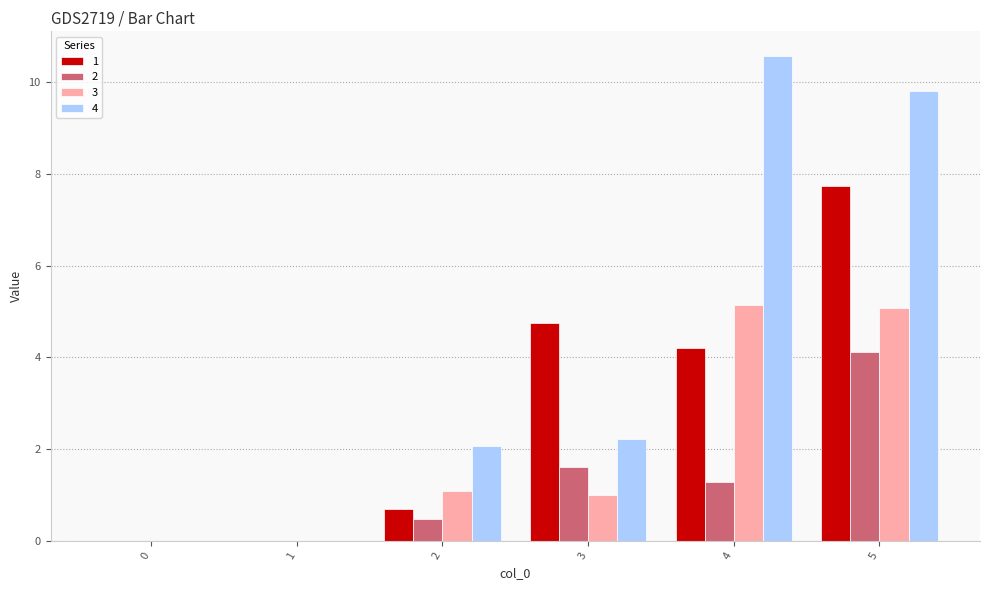

Is the value of 3 at 3 greater than the value of 2 at 0?

Yes